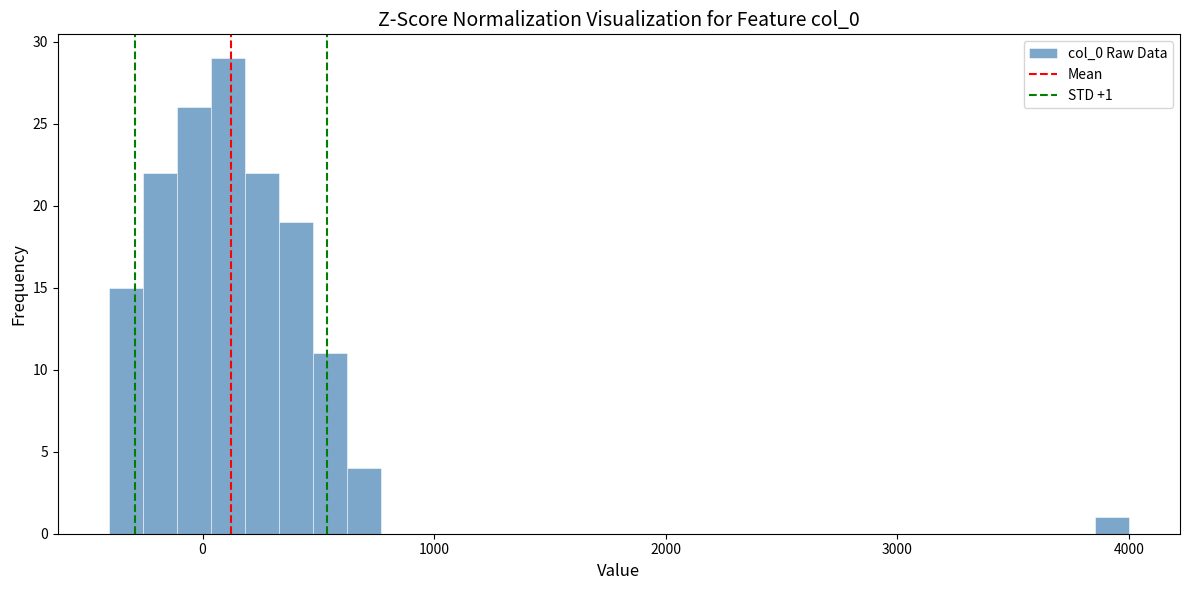

Around what value on the x-axis is the tallest bar? Give the approximate position of its centre, as read against the axis.

100